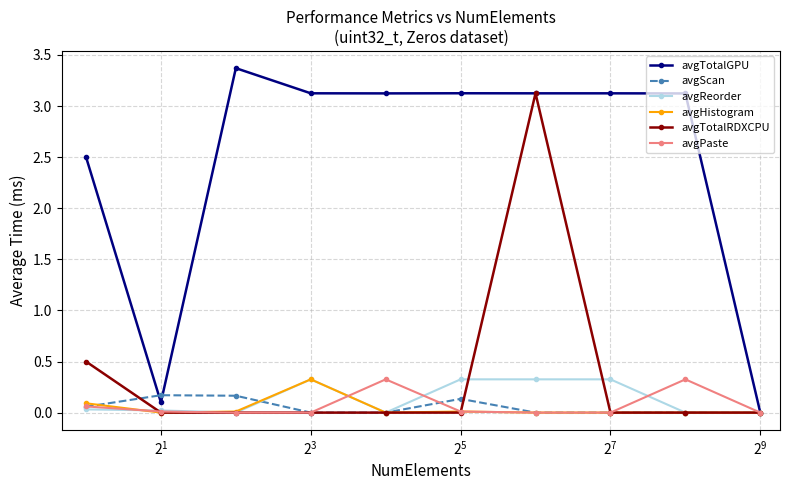

What is the highest value of the avgTotalRDXCPU series?

3.1